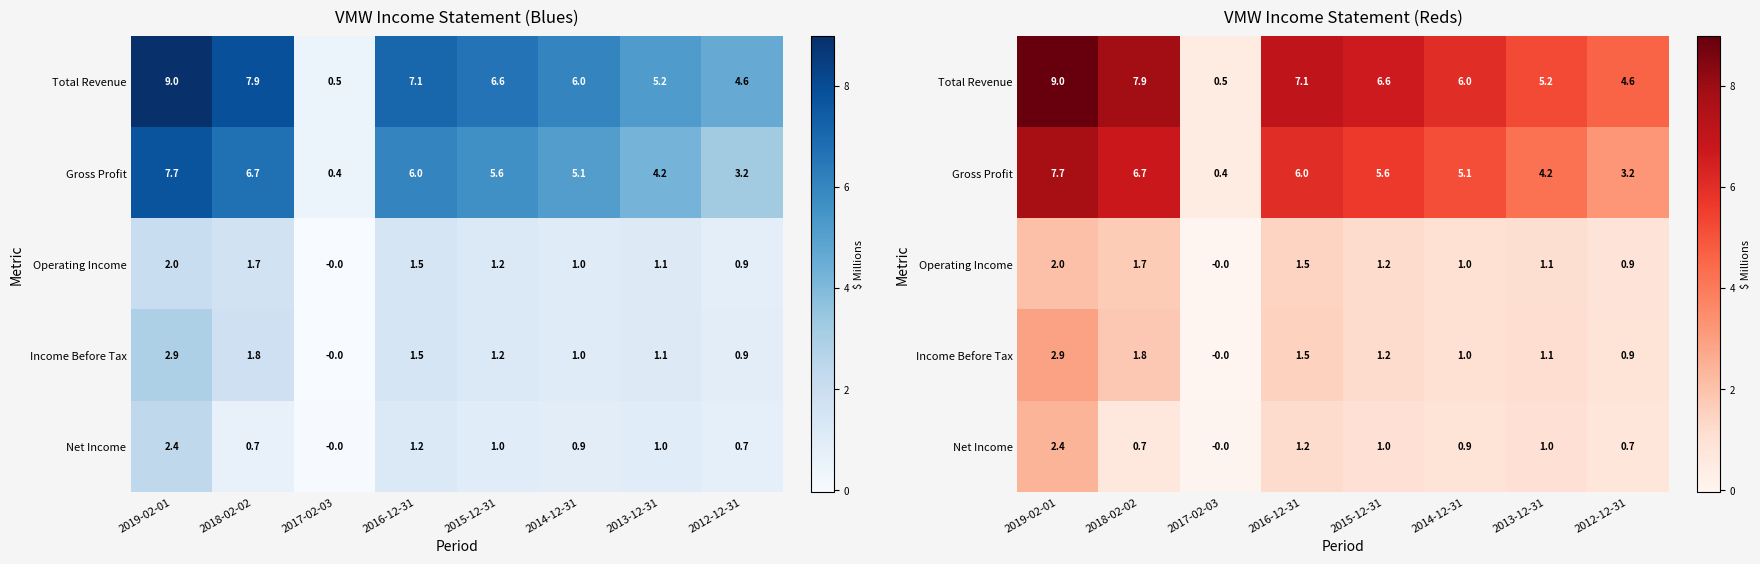

At 2014-12-31, list the series in order from smallest to largest.

Net Income, Operating Income, Income Before Tax, Gross Profit, Total Revenue